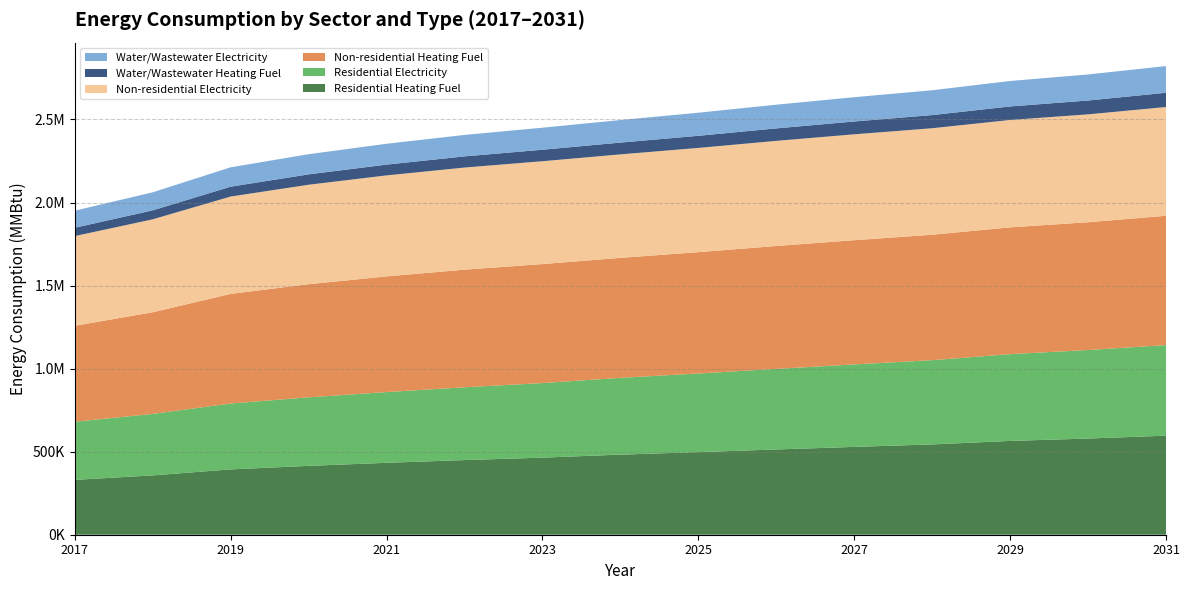

Reading left to right, what are all the values shown in this chart?

Residential Heating Fuel: 330262.6	357281.2	393345.7	414661.2	432970.8	449498.2	464106.5	482216.5	497273.5	513338.0	528836.2	543722.7	564699.4	579148.9	596384.8
Residential Electricity: 349995.1	370158.2	396687.8	412440.5	425960.8	438153.2	448942.6	462397.8	473434.3	485140.9	496420.3	507247.4	522512.0	532983.1	545334.7
Non-residential Heating Fuel: 577804.1	611864.7	660019.3	681160.4	696428.9	708174.0	716395.5	722268.0	730489.6	739885.6	748107.1	755154.1	763375.6	769248.2	778644.2
Non-residential Electricity: 539966.8	559616.1	586067.2	598914.8	607983.8	614785.5	619319.9	623098.7	627633.1	632923.3	637457.8	641236.5	646526.7	649549.7	654839.9
Water/Wastewater Heating Fuel: 50104.9	54051.3	59400.5	62437.3	64982.6	67245.6	69202.4	70971.5	72998.9	75177.6	77252.1	79216.2	81476.3	83475.0	85829.8
Water/Wastewater Electricity: 102641.1	108662.3	116609.7	121408.1	125528.6	129265.8	132582.9	135653.1	139077.5	142710.8	146194.0	149519.5	153325.0	156755.5	160644.1